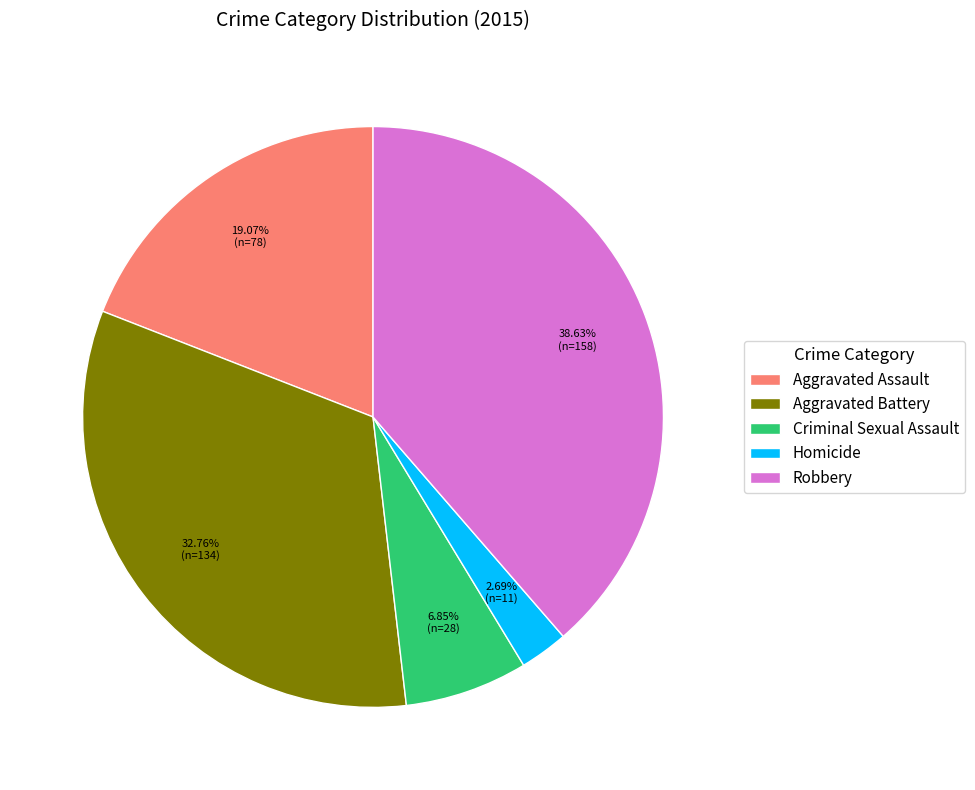

What portion of the pie excludes Aggravated Battery?

67.2%